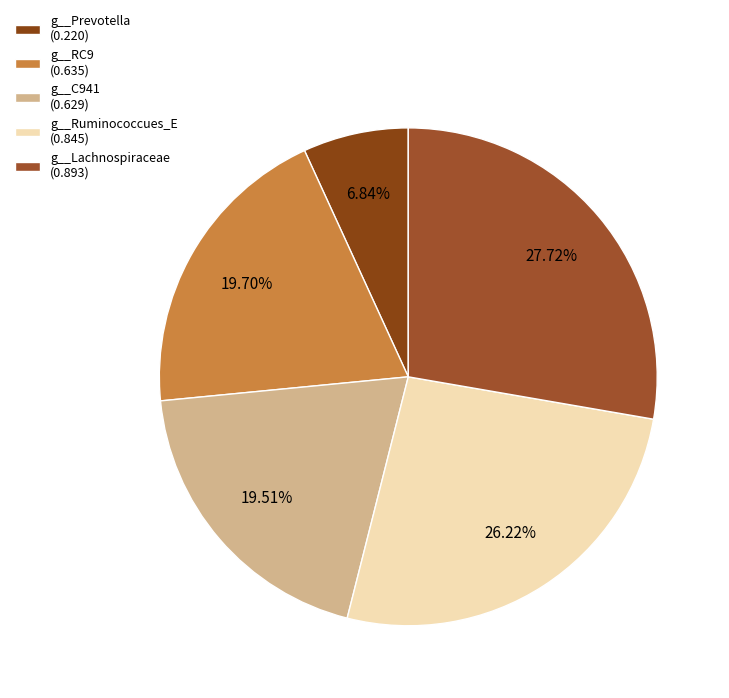

How many segments does this pie chart have?

5